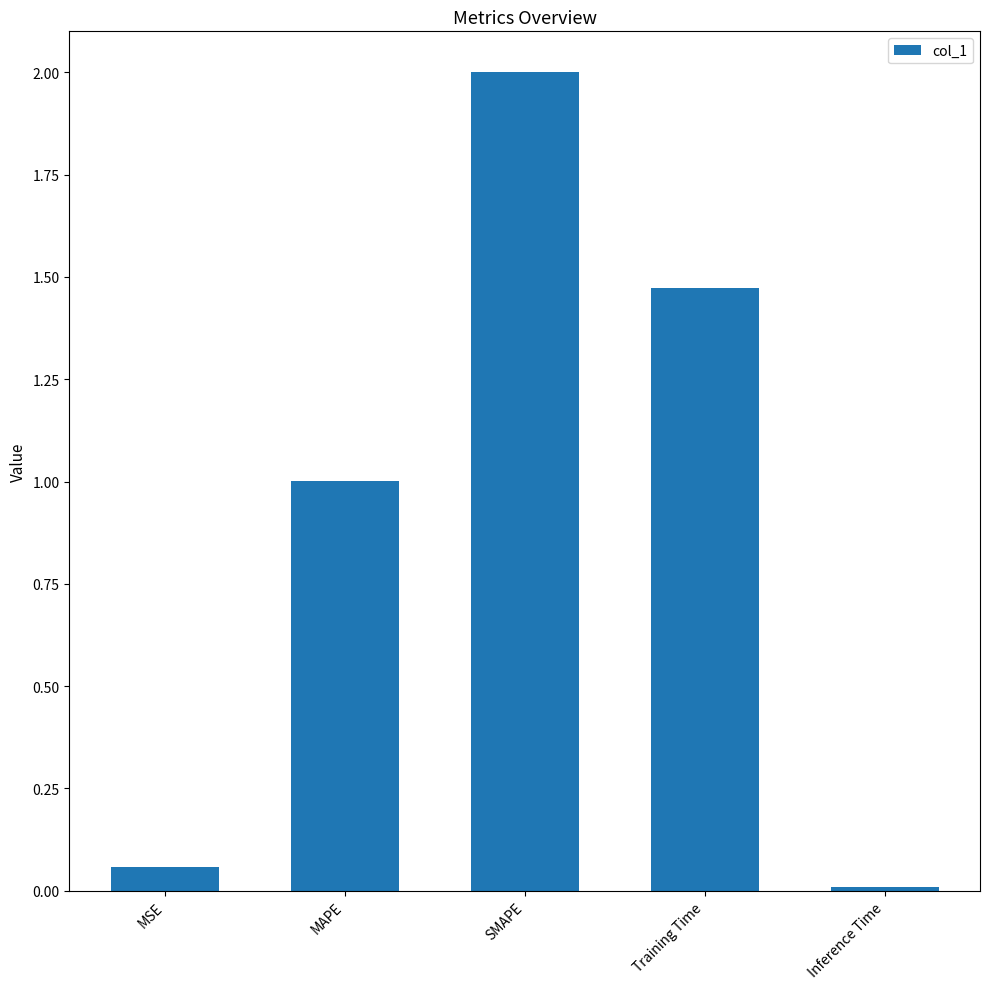

Which has a higher value, MSE or SMAPE?

SMAPE